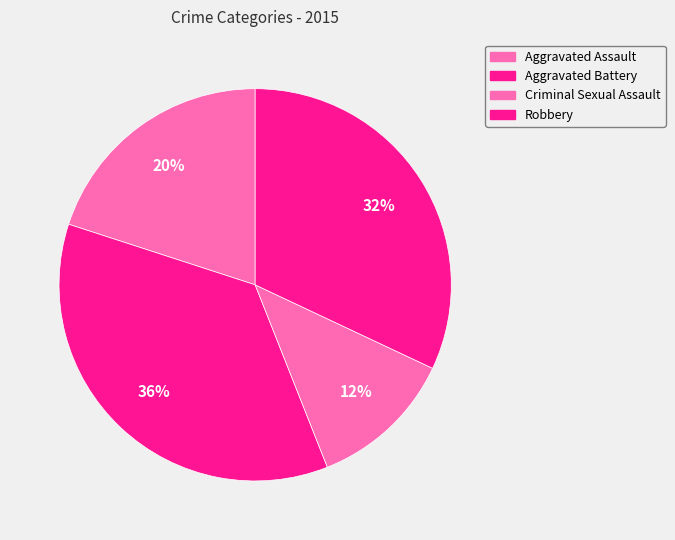

Which category has the smallest portion of the pie?

Criminal Sexual Assault